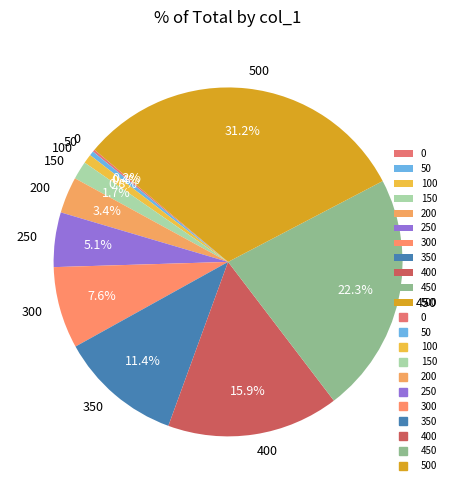

Is there any slice that represents more than half of the pie?

No